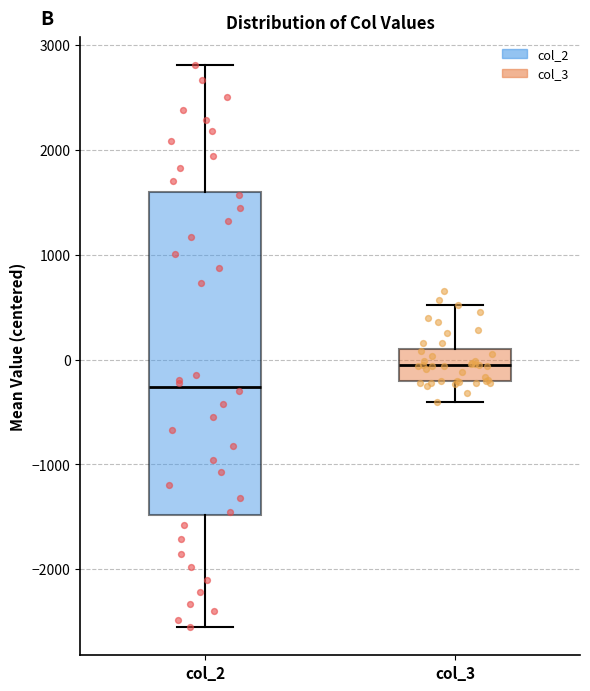

Which box has the lowest median line?

col_2